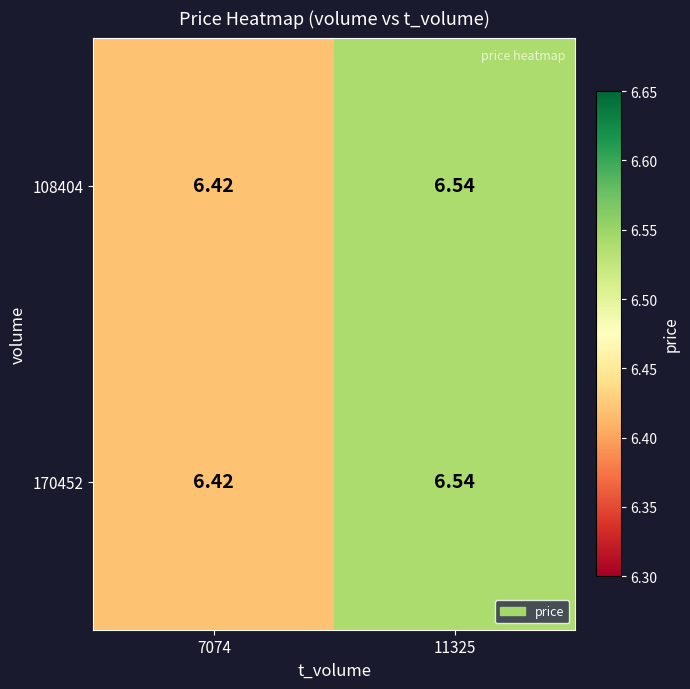

Is the value of 108404 at 11325 greater than the value of 170452 at 7074?

Yes